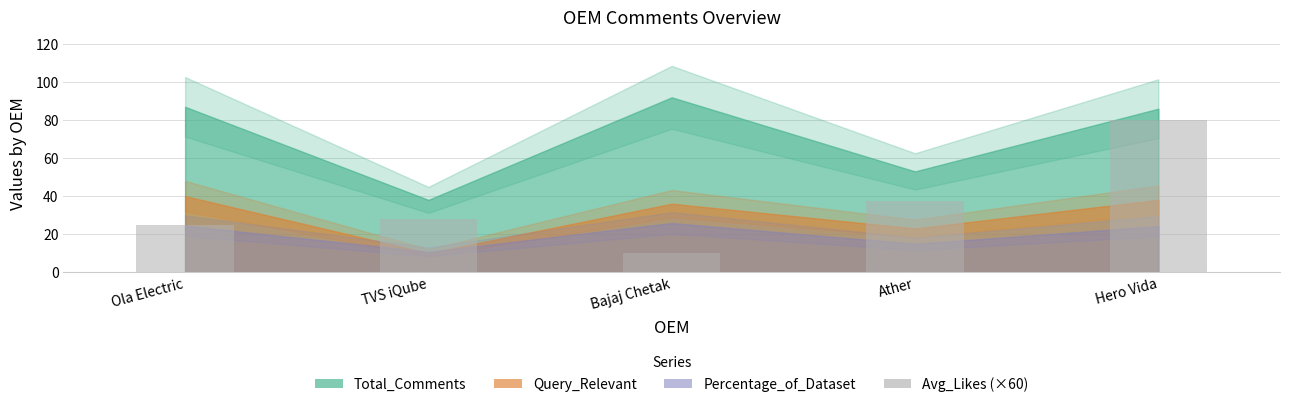

Are the bars grouped side by side (vs. stacked)?

No